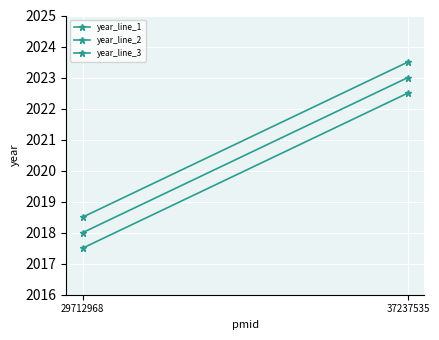

How many lines are shown in the chart?

3